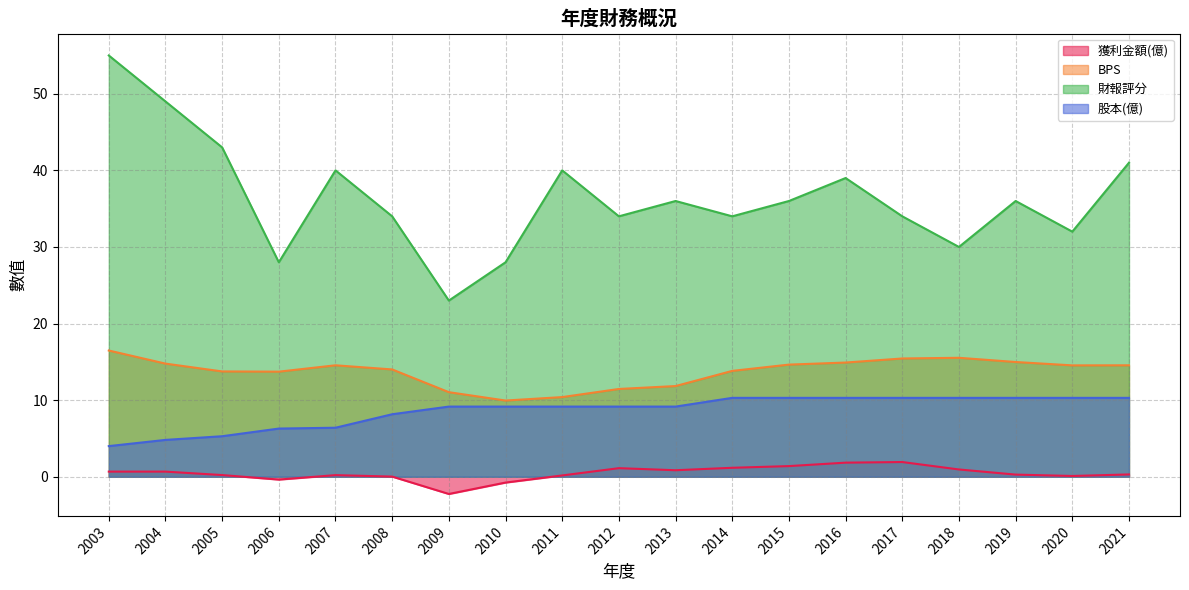

What is the value of the 財報評分 point at the 13th from the left?

36.0